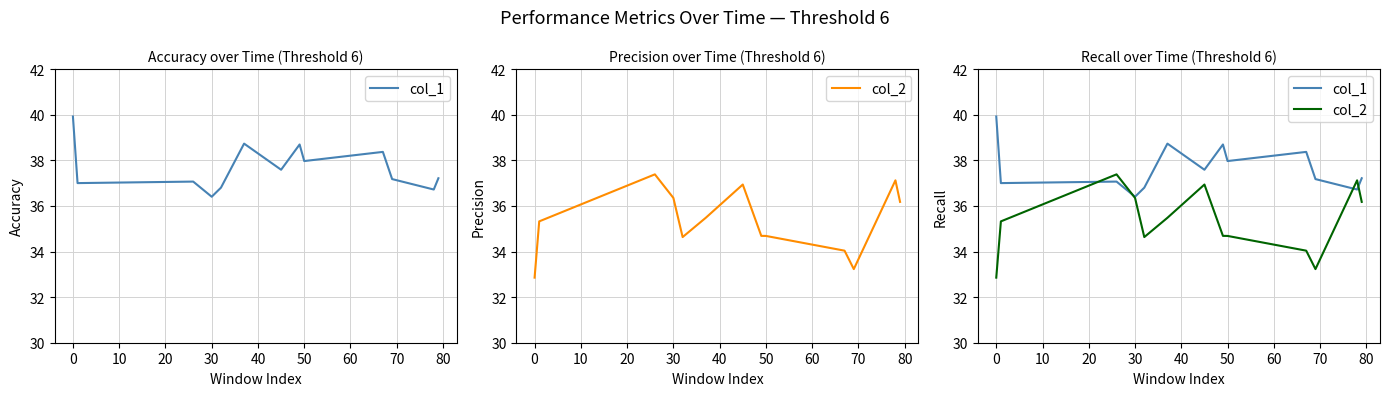

Is this an area chart (filled region under the line)?

No